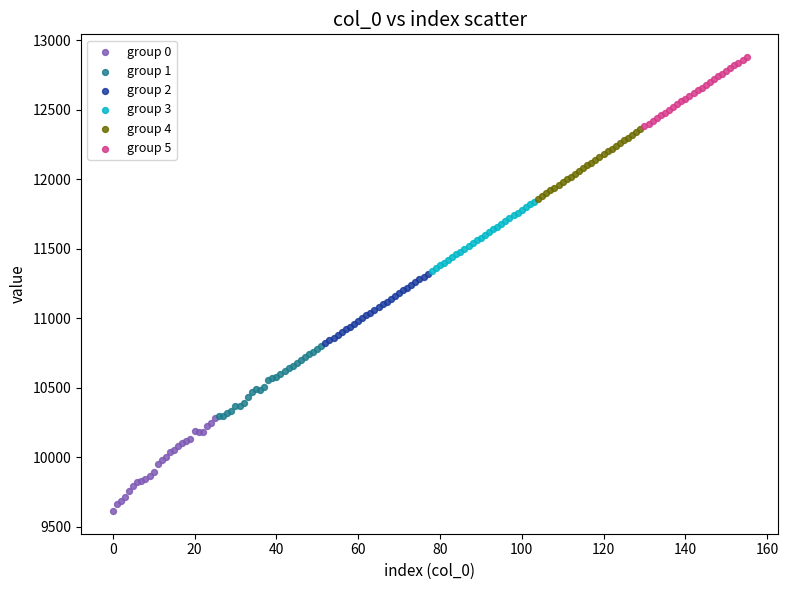

Which series contains the lowest Y value?

group 0